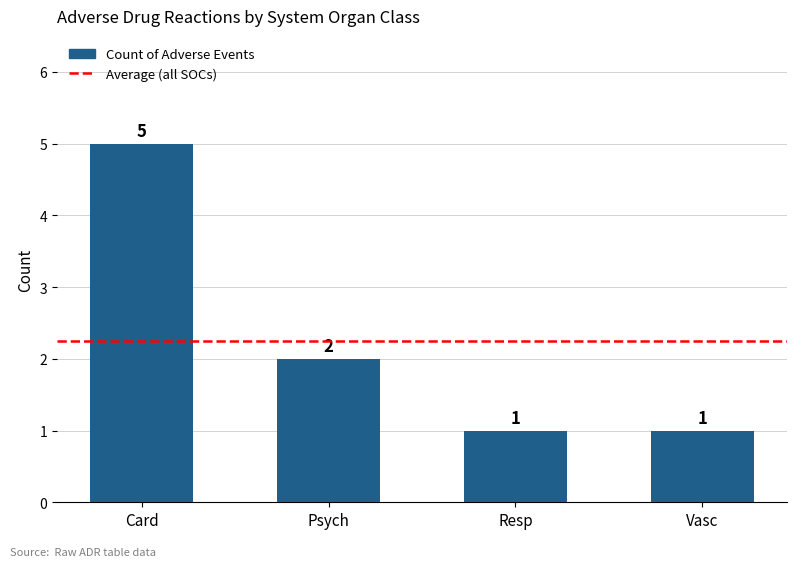

What is the label of the 1st bar from the right?

Vasc